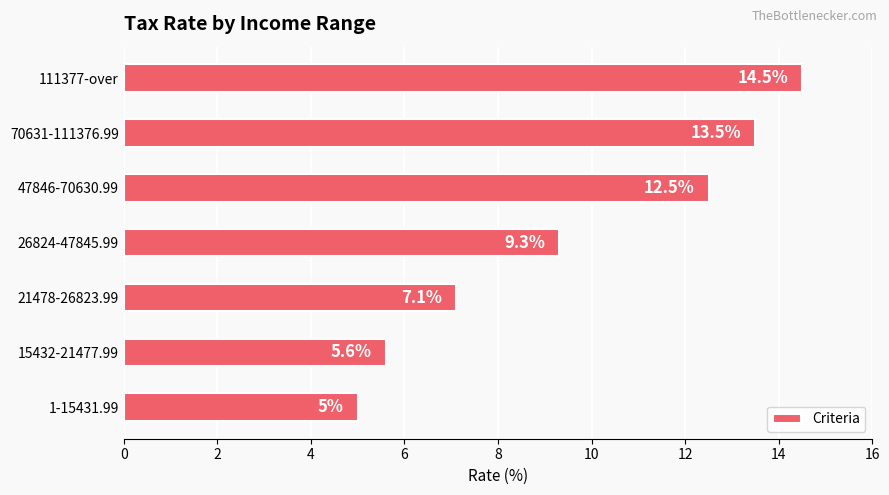

What is the difference between the second highest and second lowest values?

7.9